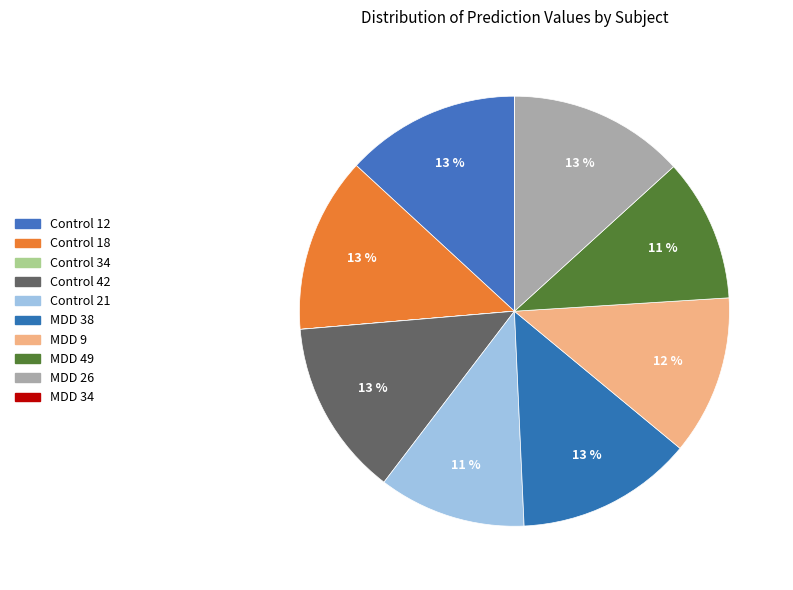

Which category has the biggest portion of the pie?

Control 42